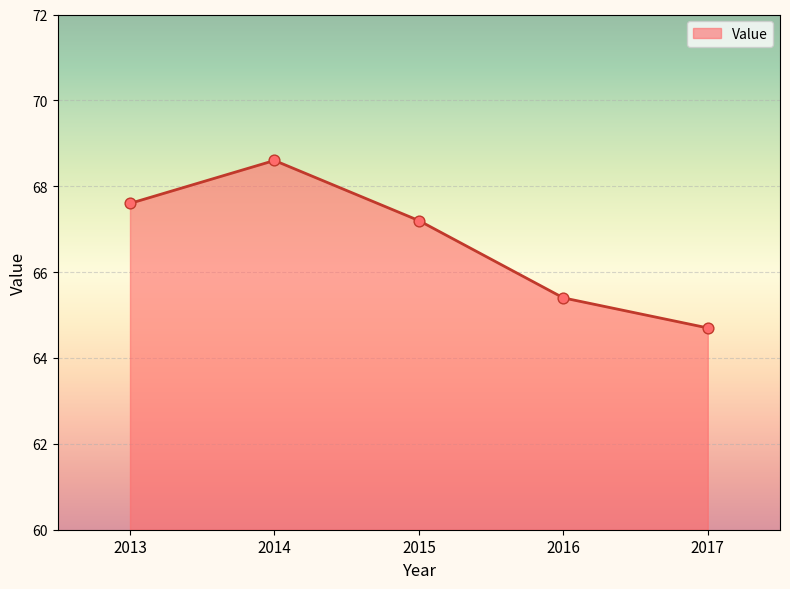

What is the change in value from 2016 to 2017?

-0.7